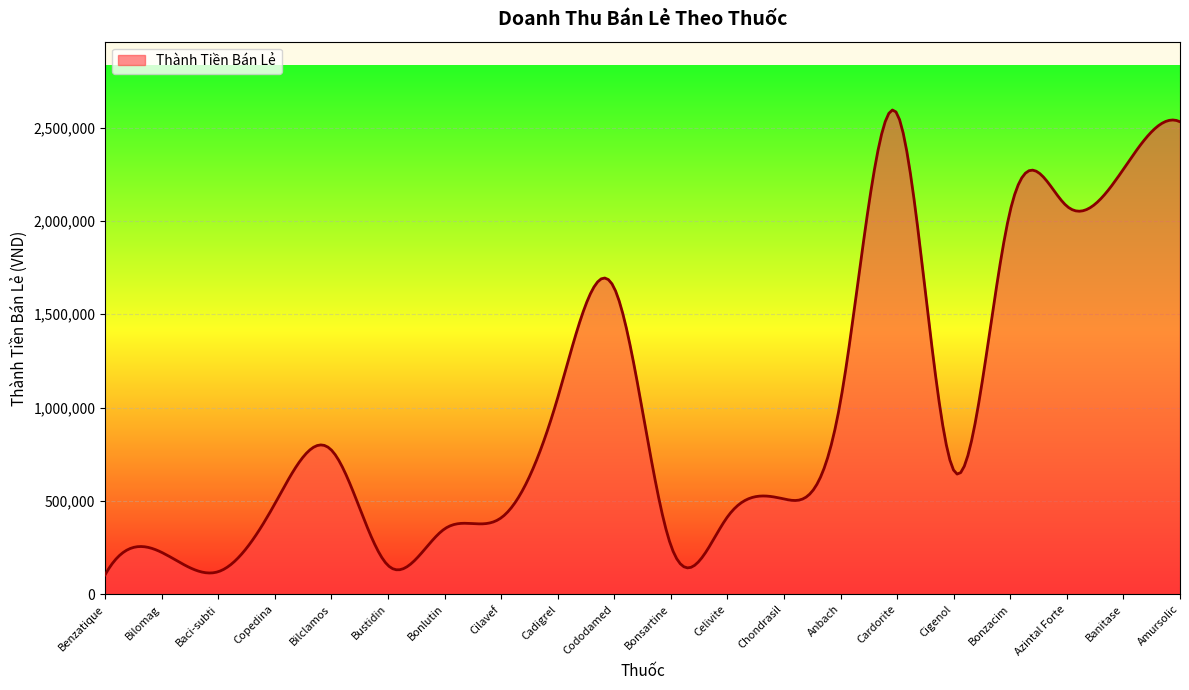

What is the difference between the maximum and minimum values?

2490063.3